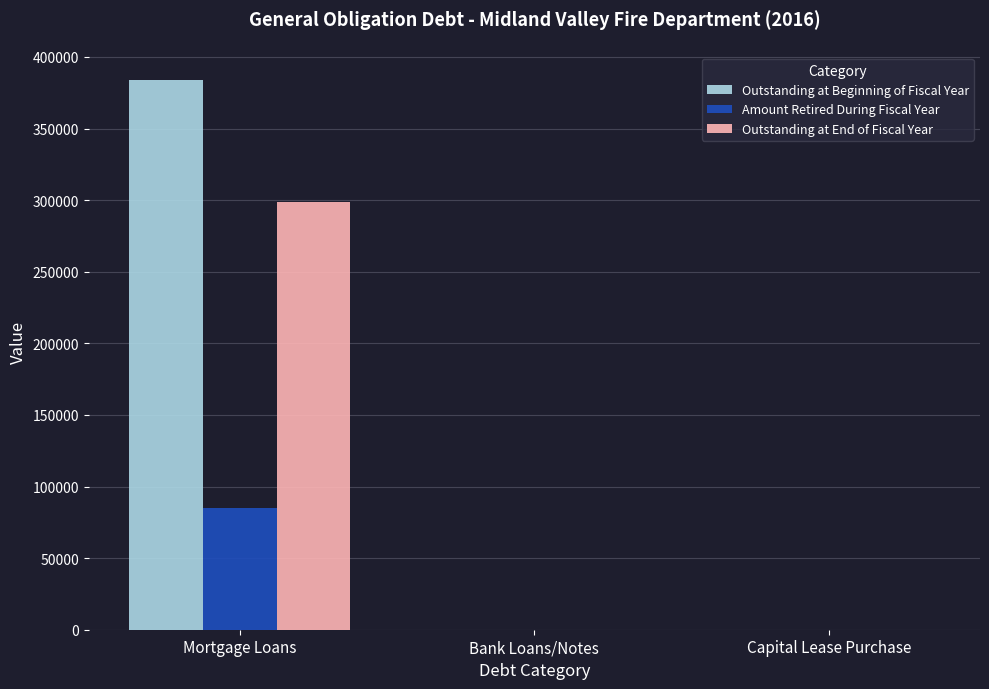

What are all the series names shown in the legend?

Outstanding at Beginning of Fiscal Year, Amount Retired During Fiscal Year, Outstanding at End of Fiscal Year